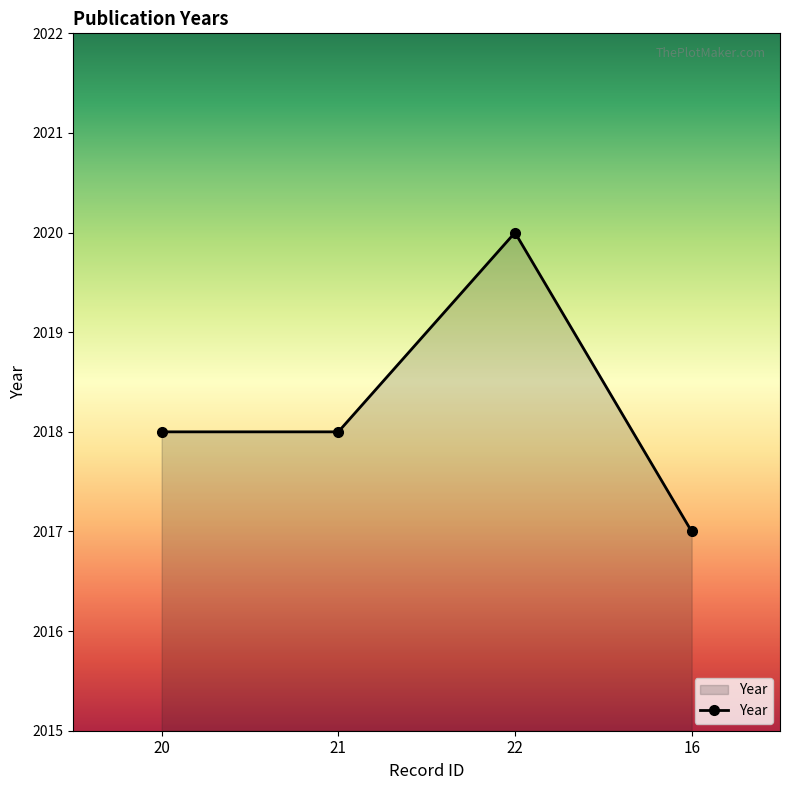

What is the greatest value displayed?

2020